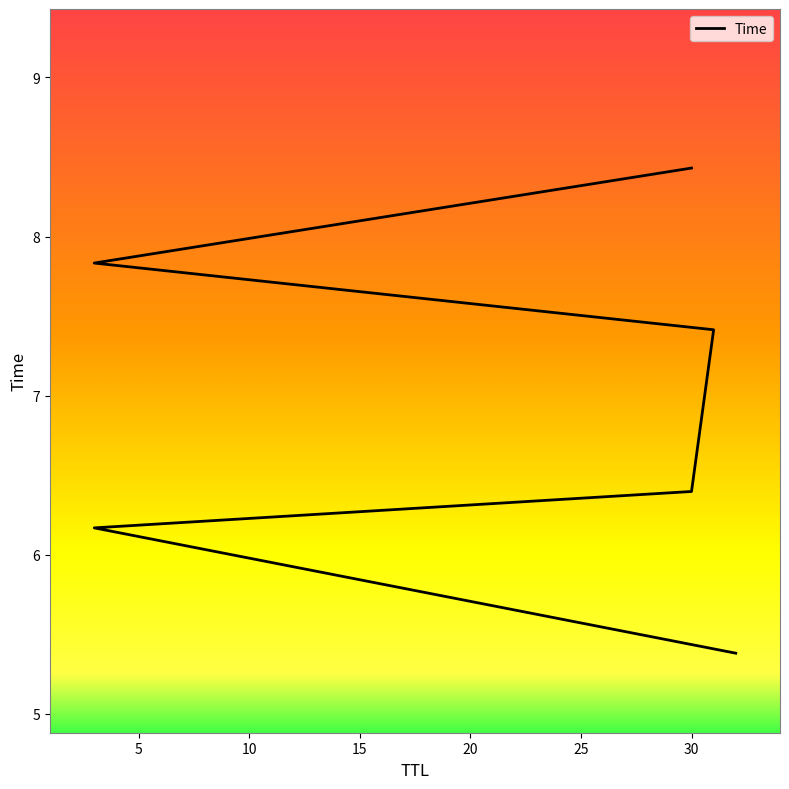

What is the change in value from 31 to 3?

+0.4